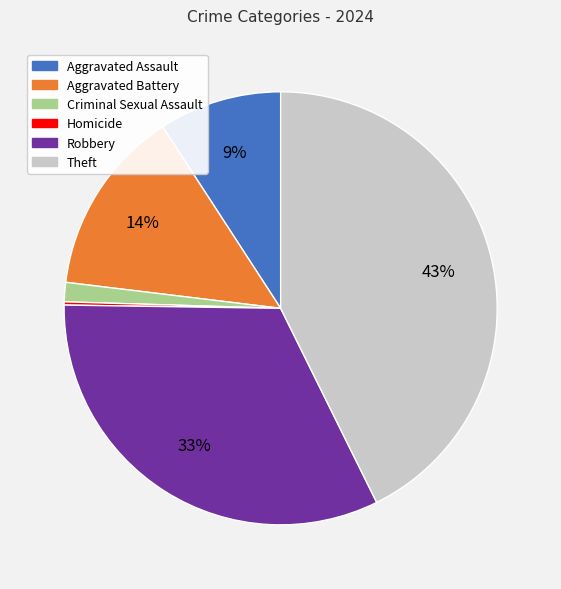

True or false: Theft accounts for 43% of the total.

True